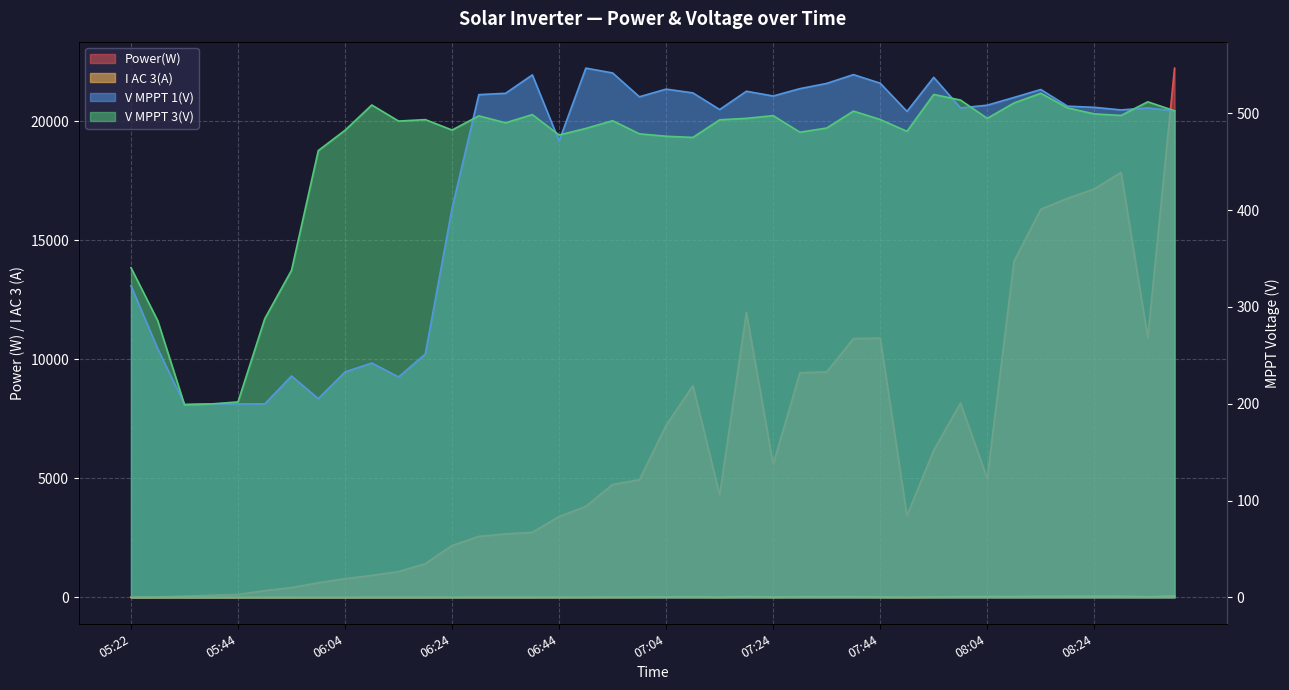

List the series in order of their peak value, highest first.

Power(W), V MPPT 1(V), V MPPT 3(V), I AC 3(A)